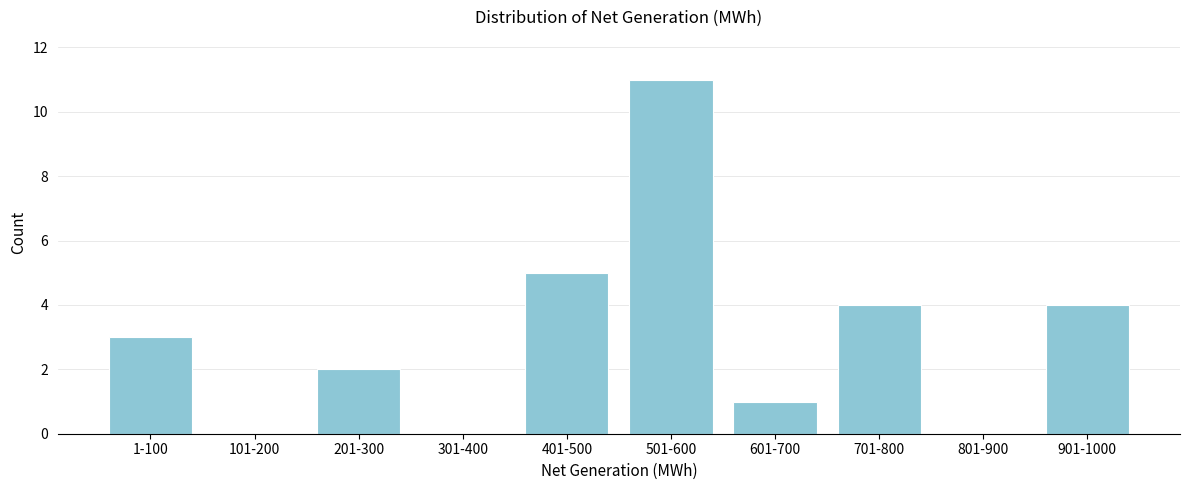

Reading left to right, extract all data points from this chart.

1-100=3	101-200=0	201-300=2	301-400=0	401-500=5	501-600=11	601-700=1	701-800=4	801-900=0	901-1000=4